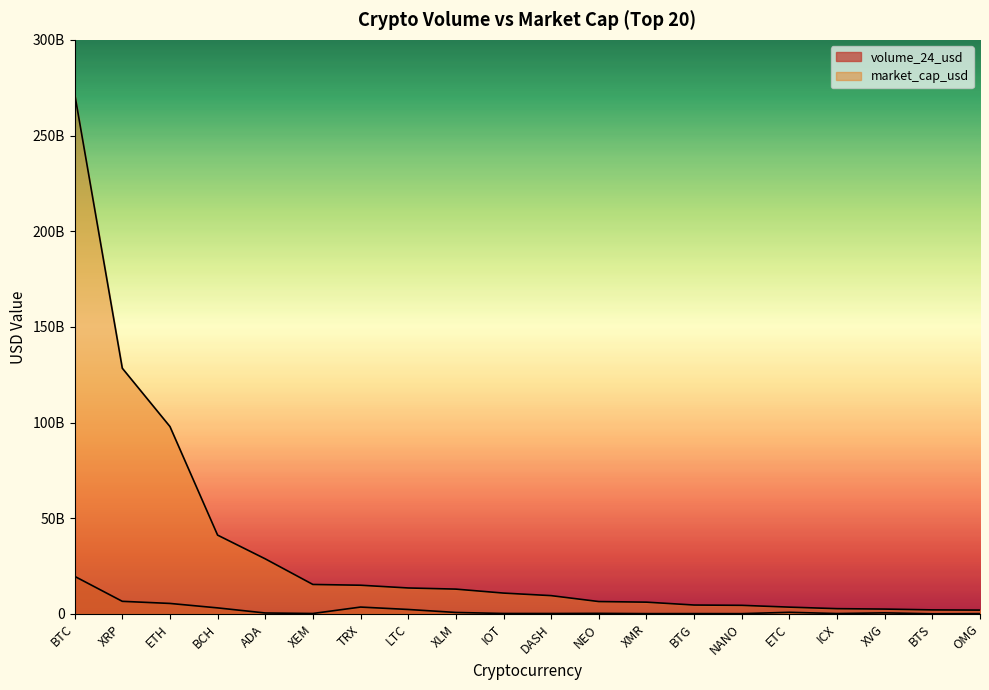

What is the approximate value of volume_24_usd at NEO, to the nearest 100?

265209600